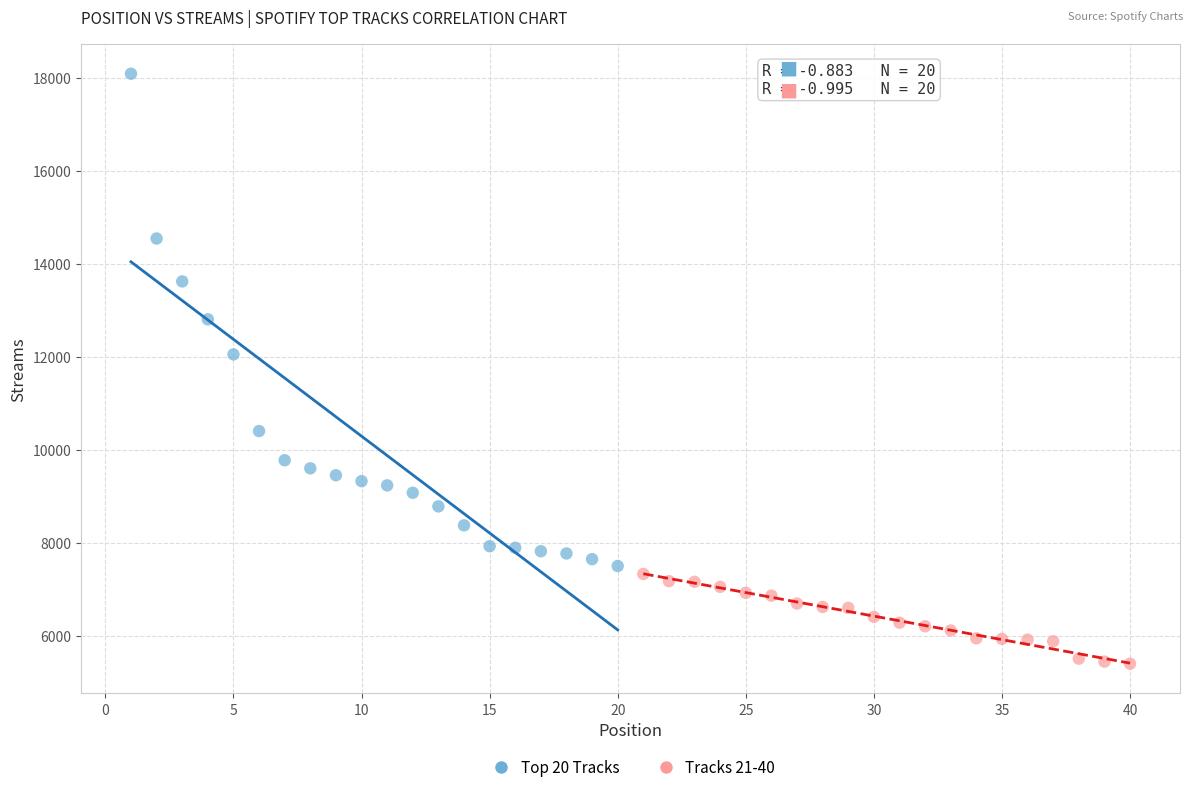

Which series reaches the maximum Y coordinate?

Top 20 Tracks